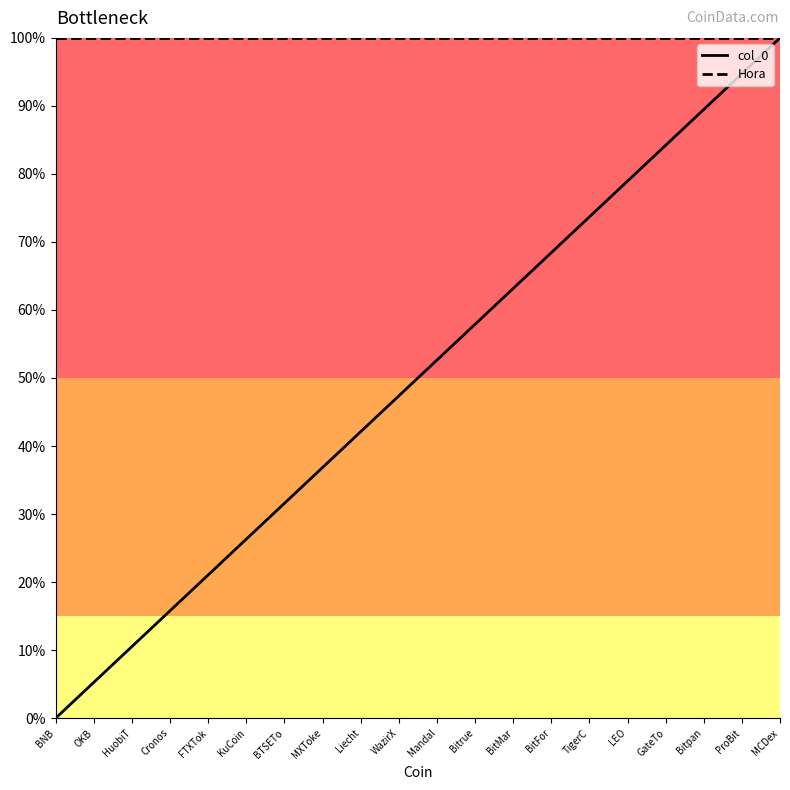

At which label is col_0 closest to 0?

BNB